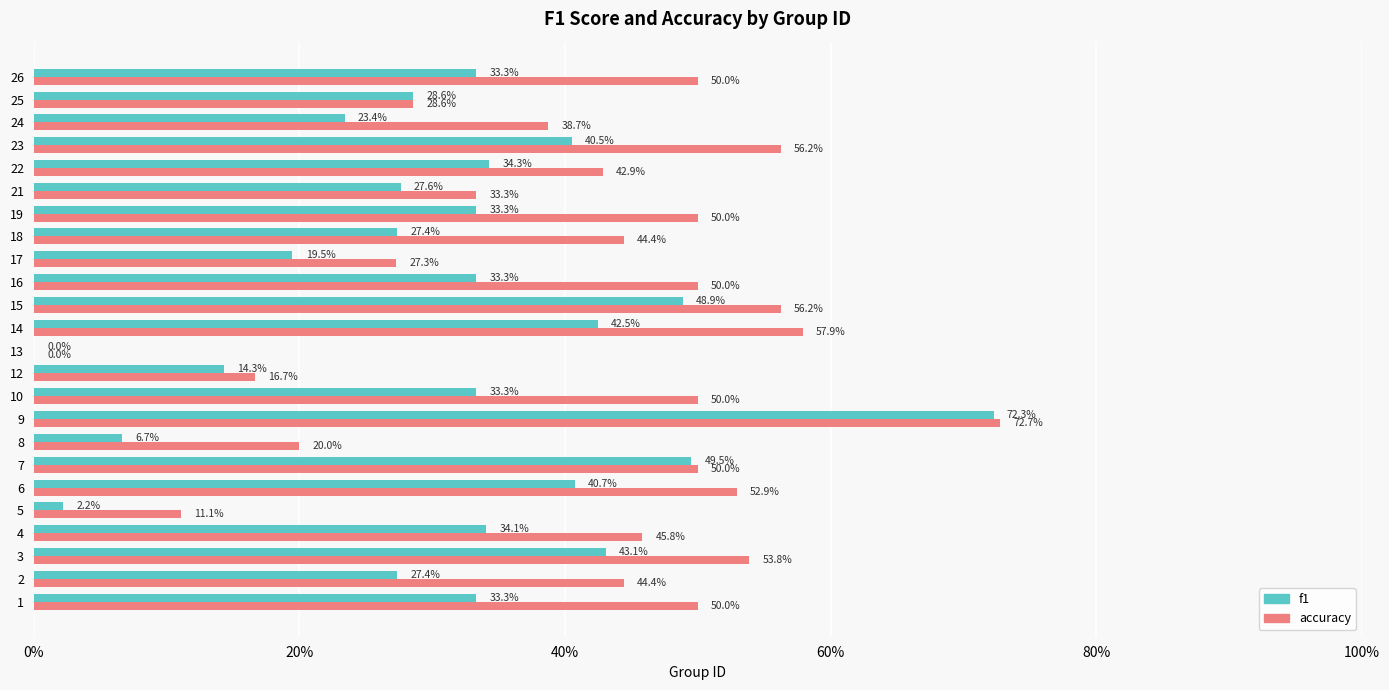

What are all the series names shown in the legend?

f1, accuracy